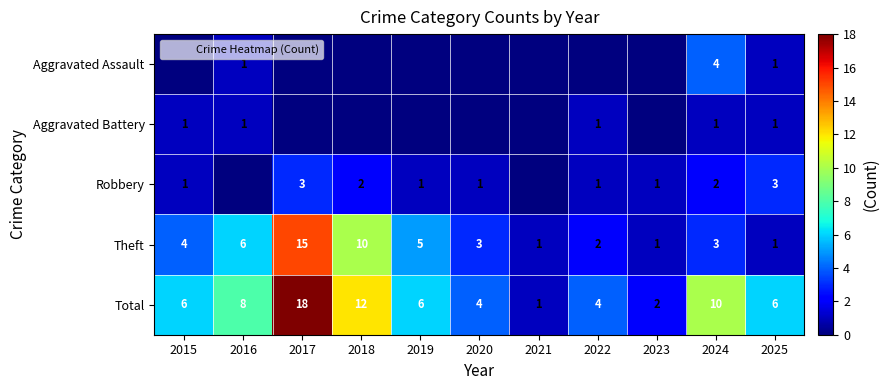

Rank the series at 2020 from lowest to highest value.

Aggravated Assault, Aggravated Battery, Robbery, Theft, Total